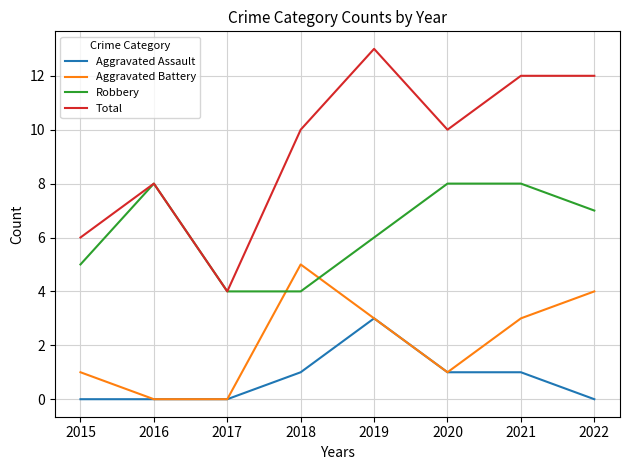

What value does the Aggravated Assault series have at 2020?

1